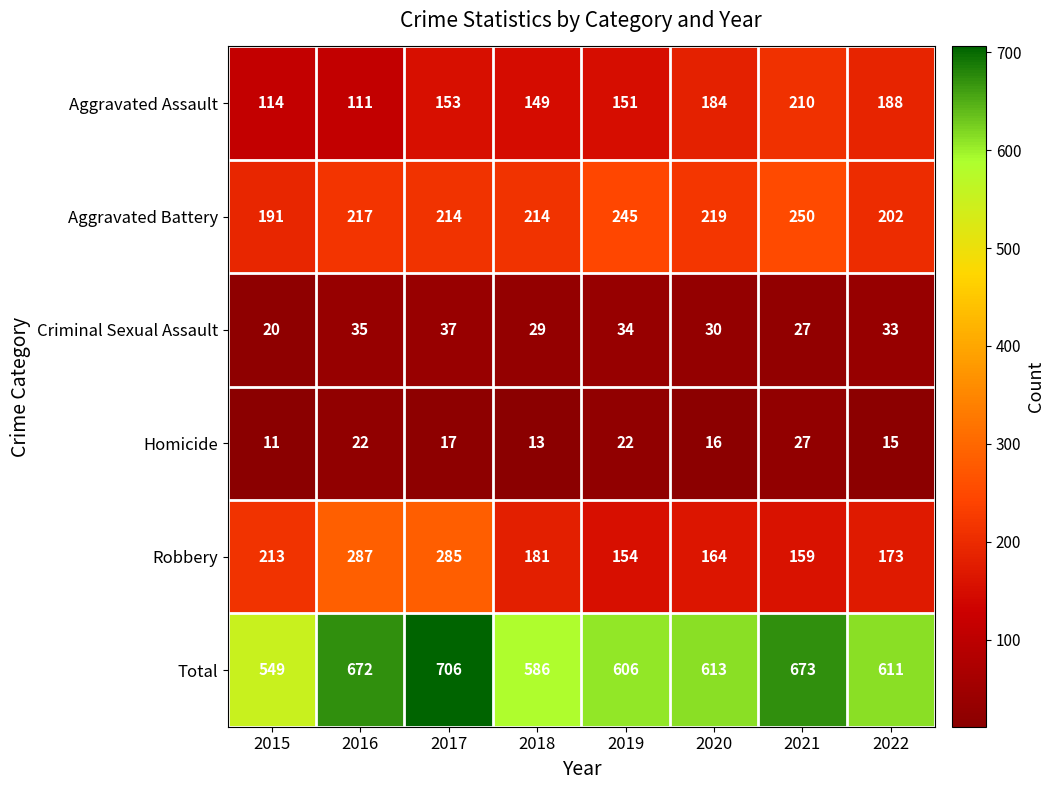

Where is Homicide nearest to the value 19?

2017